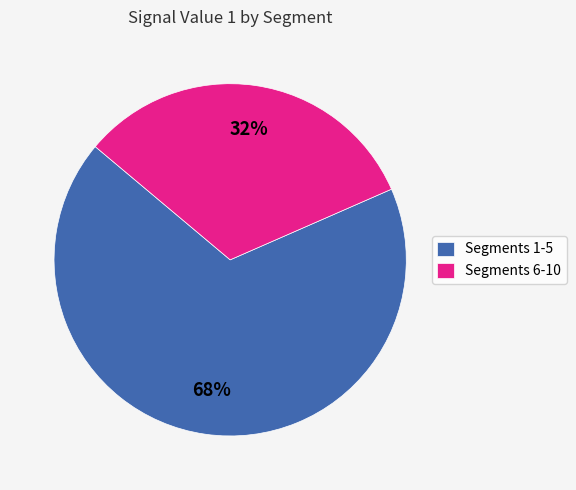

How many segments does this pie chart have?

2